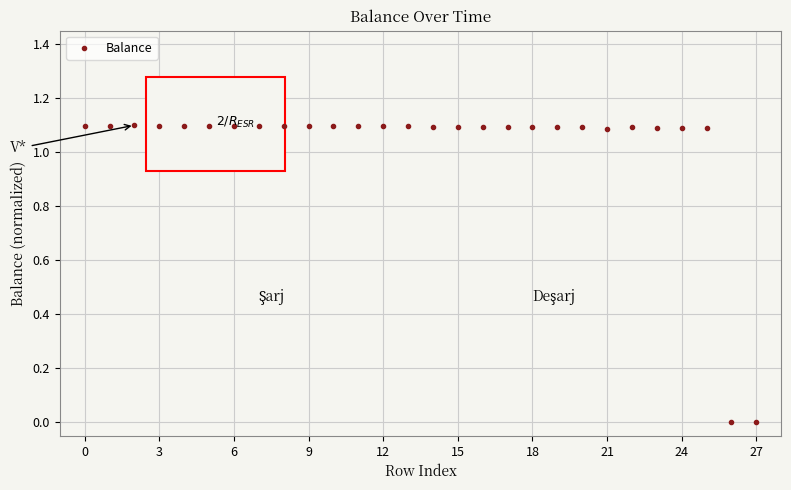

What is the sum of all values?

28.5